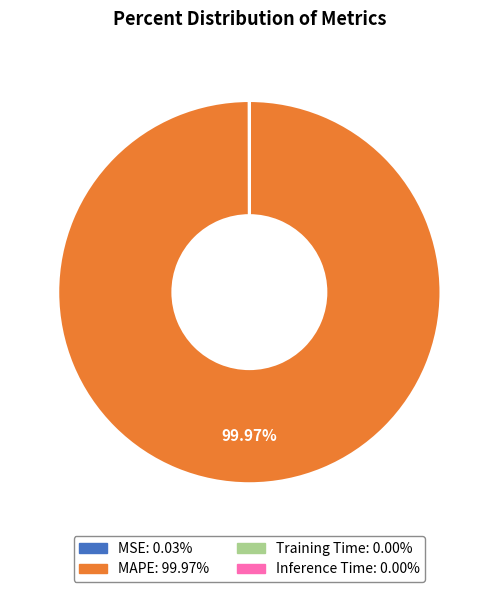

Which category accounts for the majority?

MAPE